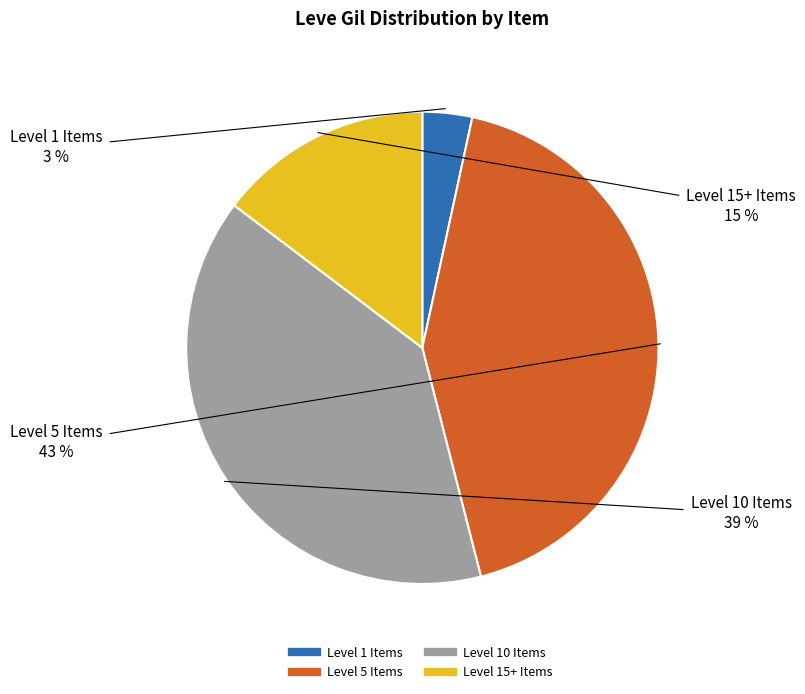

To the nearest percent, what is the average slice percentage?

25%